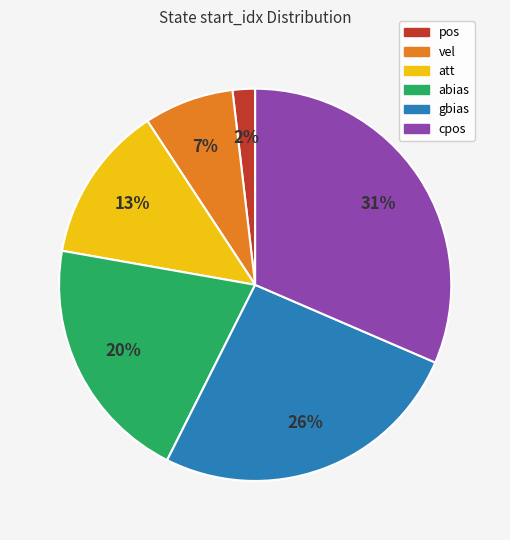

How many segments does this pie chart have?

6